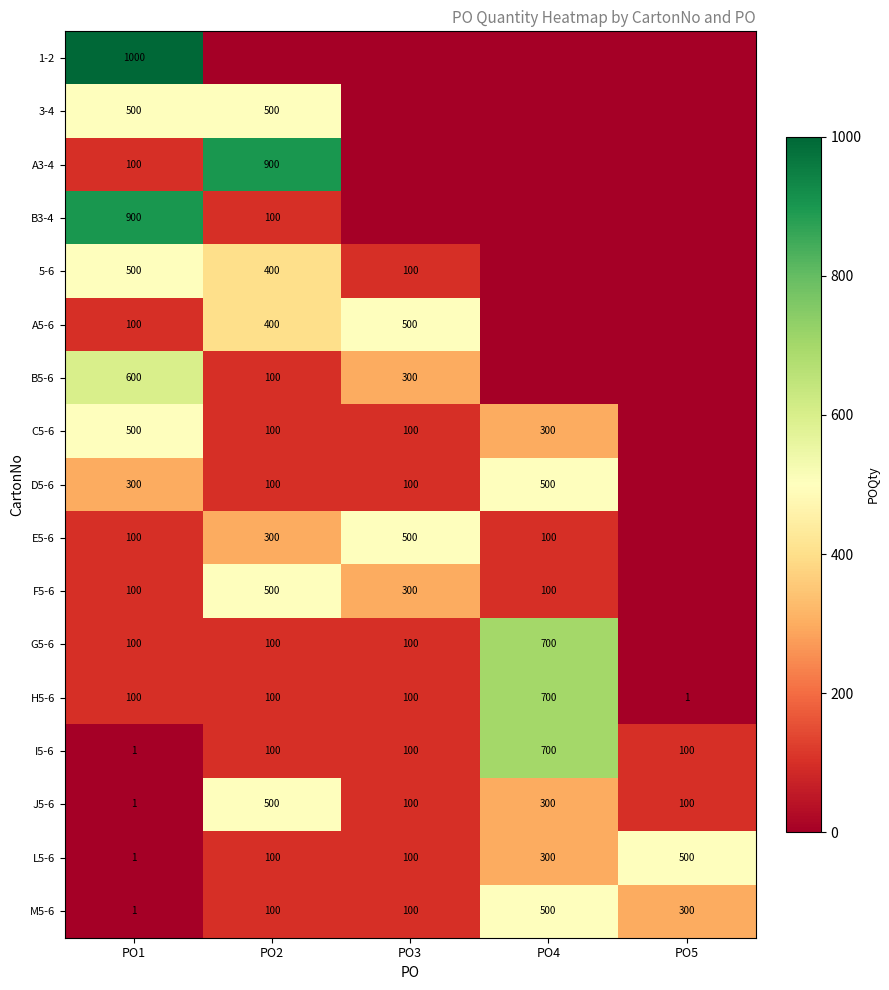

What is the difference between the highest and lowest values at PO1?

999